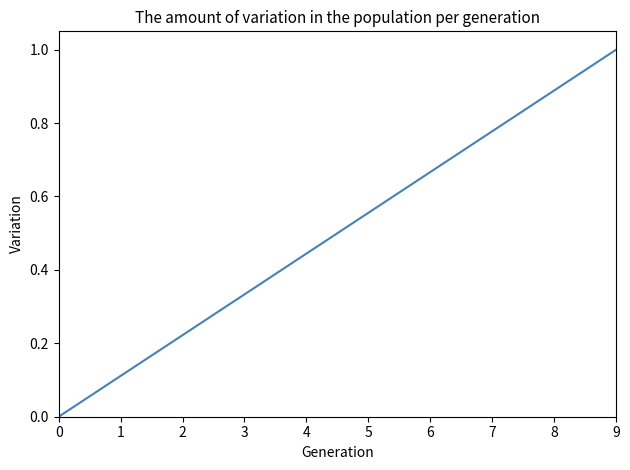

Which category has the highest value across all series?

9